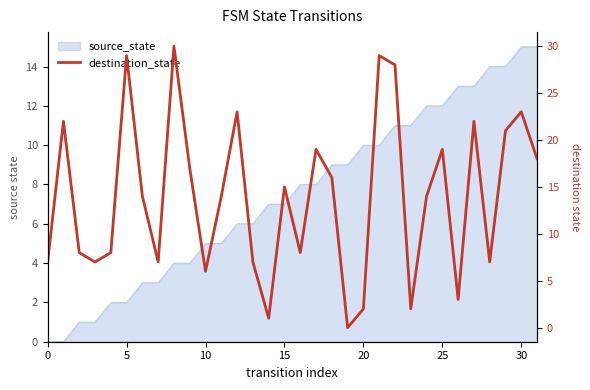

How many interior local valleys (lower than both neighbors) does the data have?

9